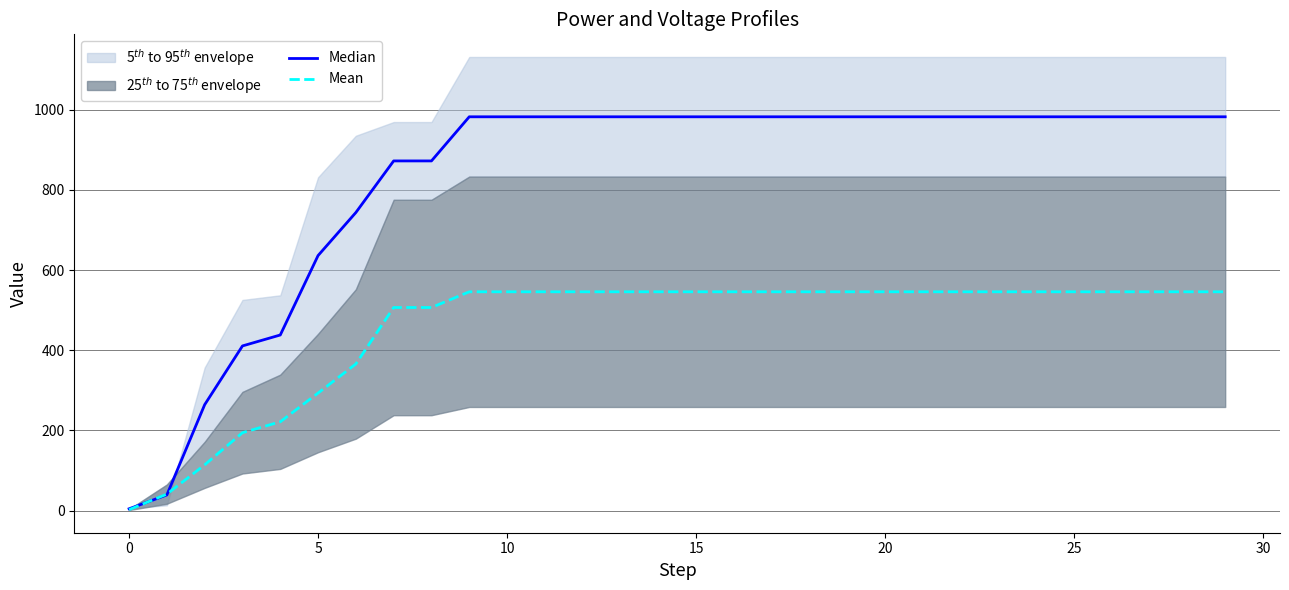

Which series changed the most between 16 and 25?

Mean